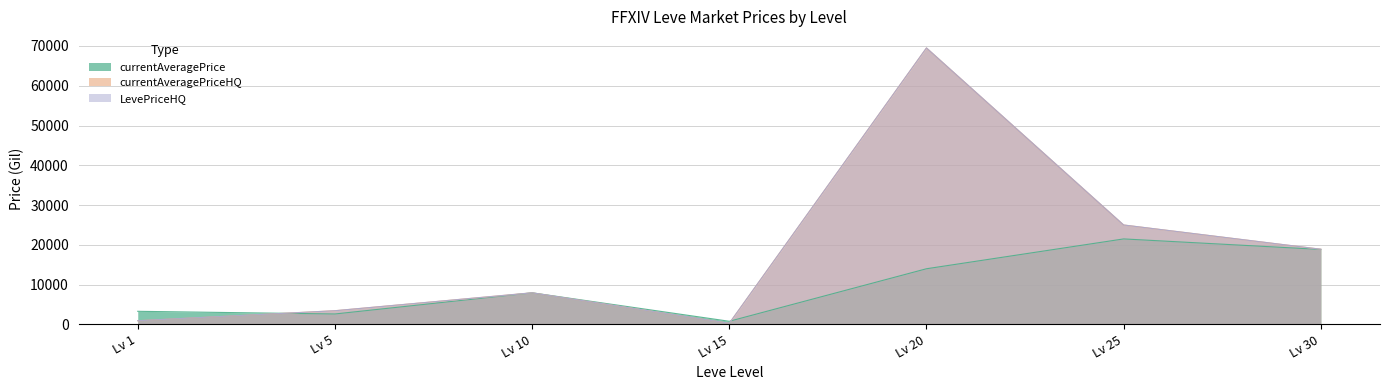

Count the number of categories in the chart.

7